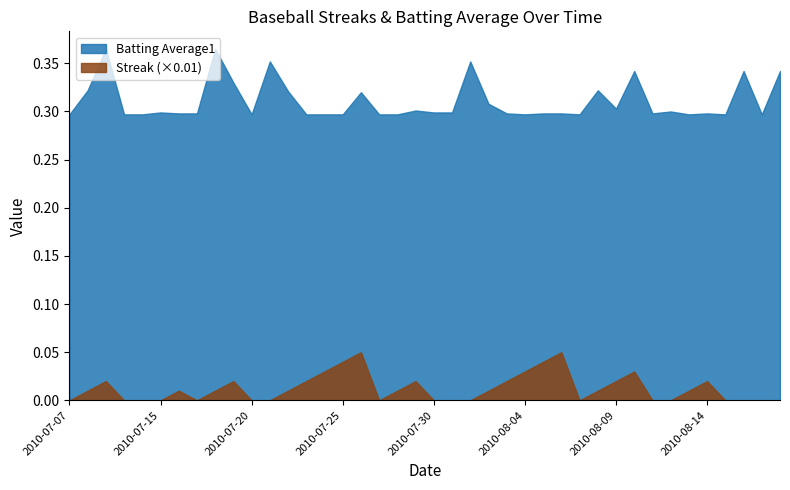

Reading left to right, extract all data points from this chart.

Streak: 0.0	1.0	2.0	0.0	0.0	0.0	1.0	0.0	1.0	2.0	0.0	0.0	1.0	2.0	3.0	4.0	5.0	0.0	1.0	2.0	0.0	0.0	0.0	1.0	2.0	3.0	4.0	5.0	0.0	1.0	2.0	3.0	0.0	0.0	1.0	2.0	0.0	0.0	0.0	0.0
Batting Average1: 0.3	0.3	0.4	0.3	0.3	0.3	0.3	0.3	0.4	0.3	0.3	0.4	0.3	0.3	0.3	0.3	0.3	0.3	0.3	0.3	0.3	0.3	0.4	0.3	0.3	0.3	0.3	0.3	0.3	0.3	0.3	0.3	0.3	0.3	0.3	0.3	0.3	0.3	0.3	0.3